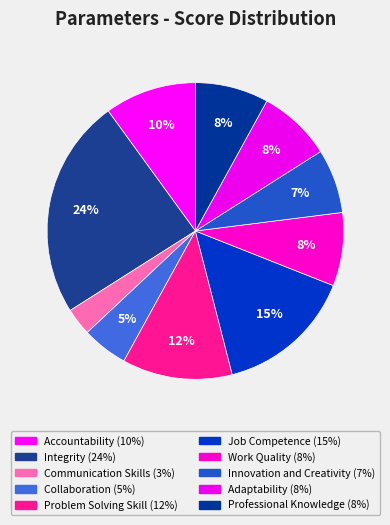

What percentage is the Adaptability slice, to the nearest percent?

8%